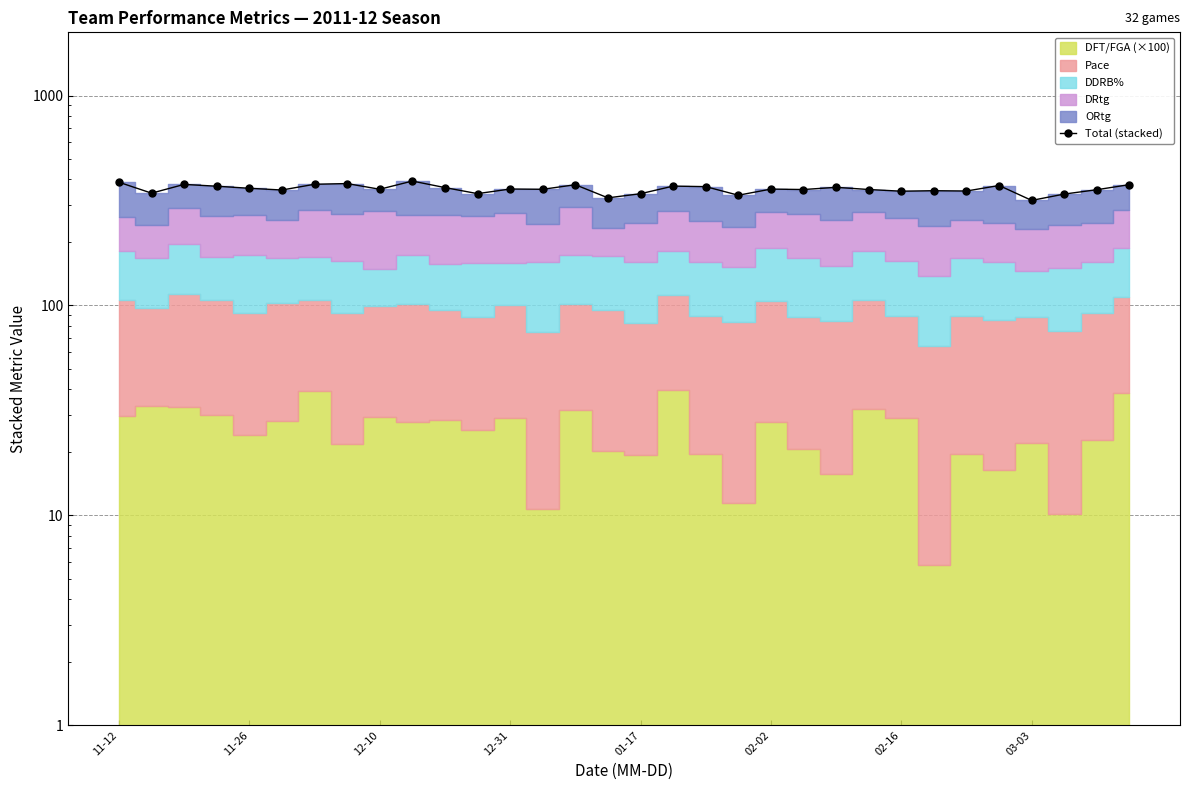

What is the difference between the second highest and minimum values?

69.8